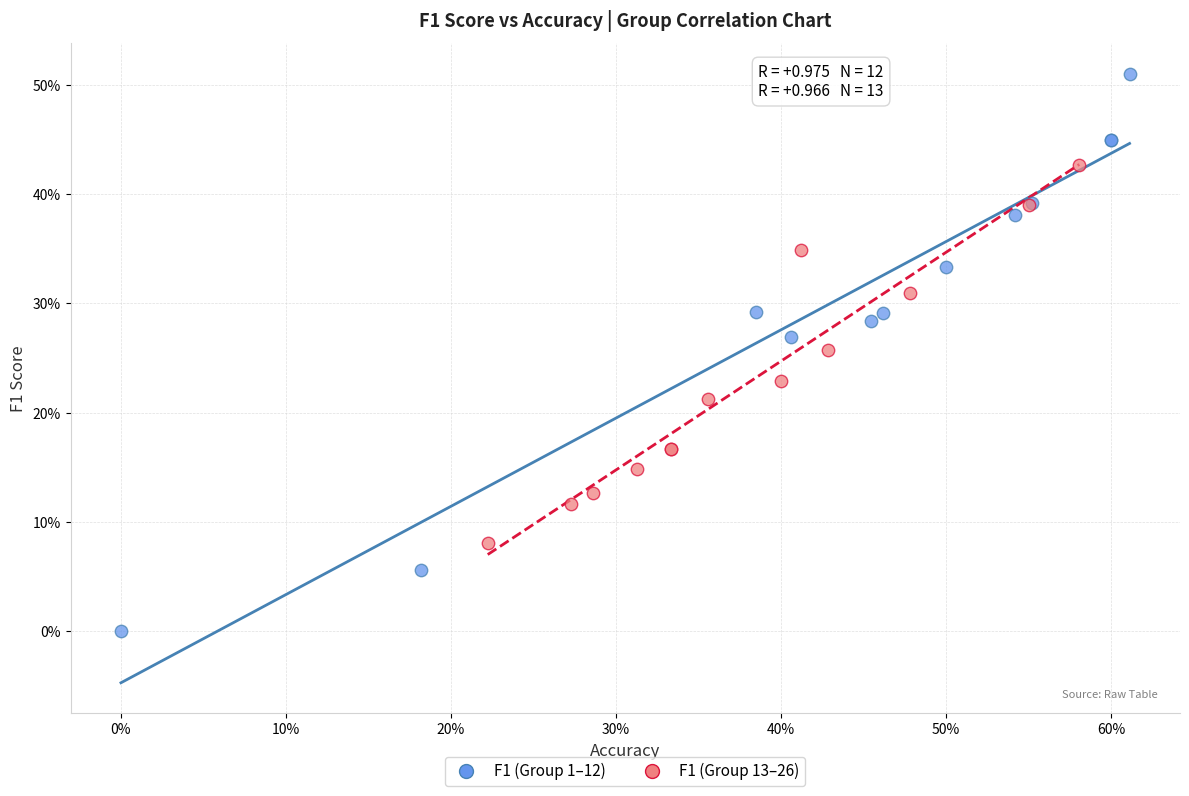

What are all the series names shown in the legend?

F1 (Group 1–12), F1 (Group 13–26)